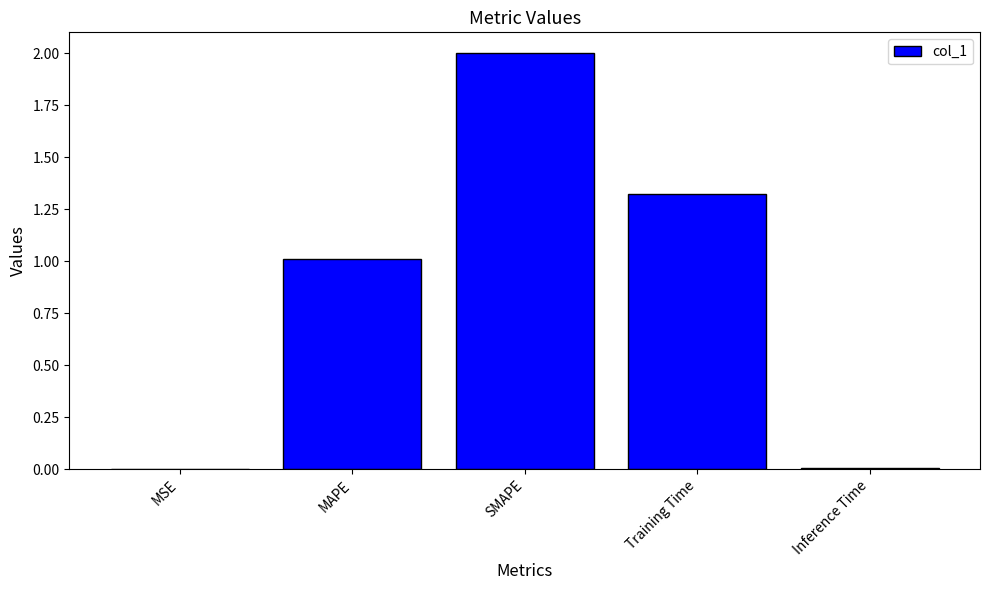

What is the sum of all values?

4.3